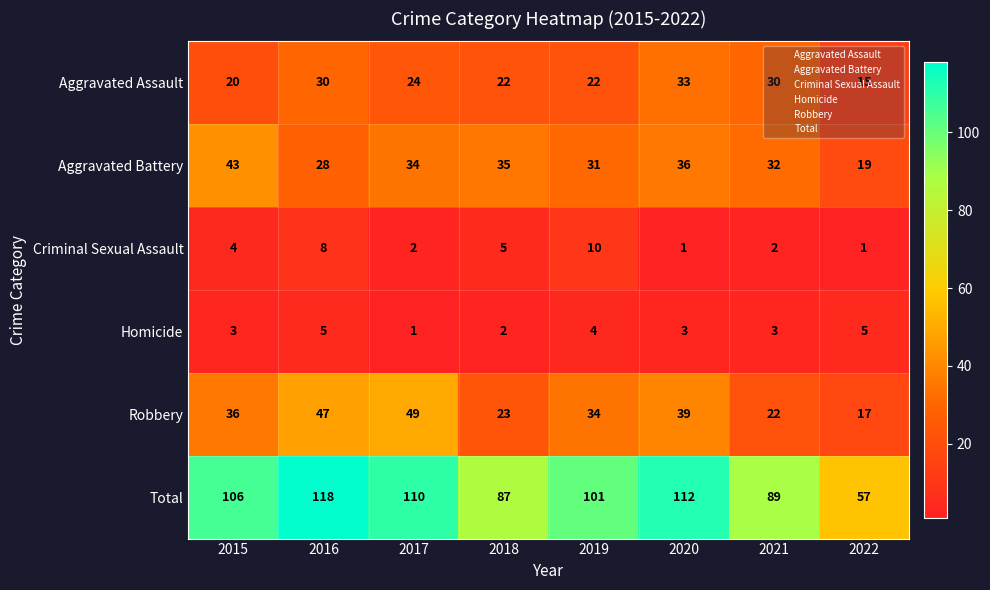

The Aggravated Assault series shows 22 at 2020. True or false?

False